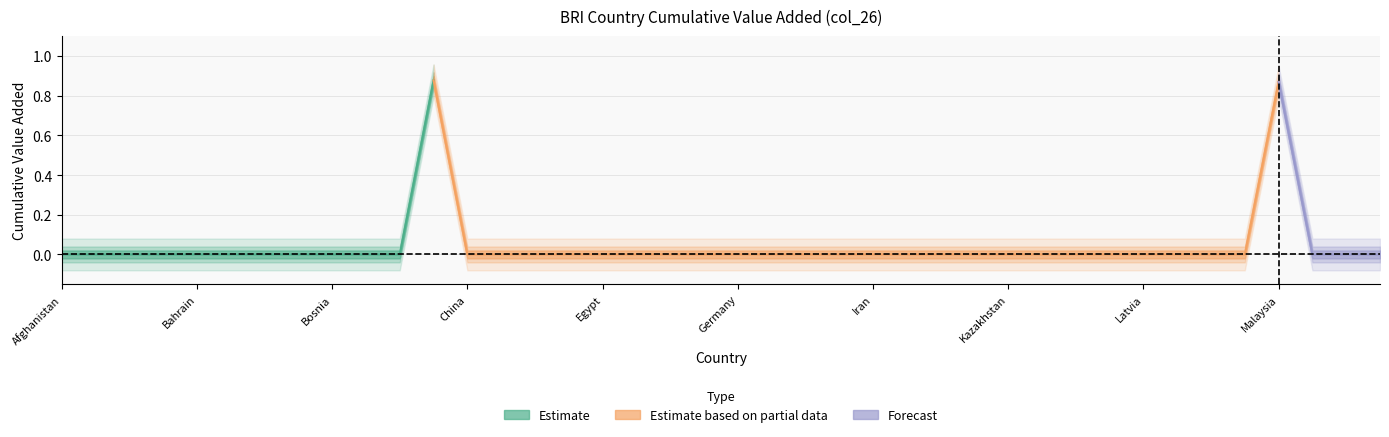

True or false: Estimate based on partial data has a value of 0.4 at Estonia.

False